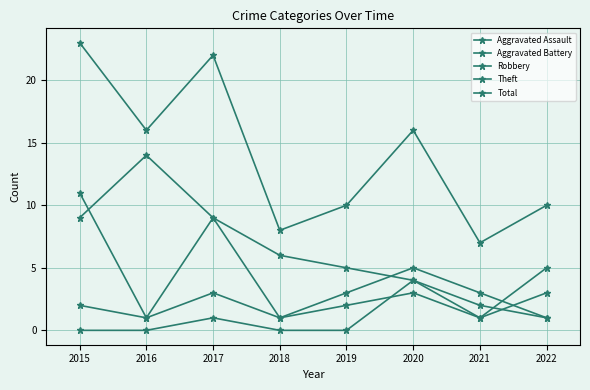

At how many categories does at least one series exceed 8?

6